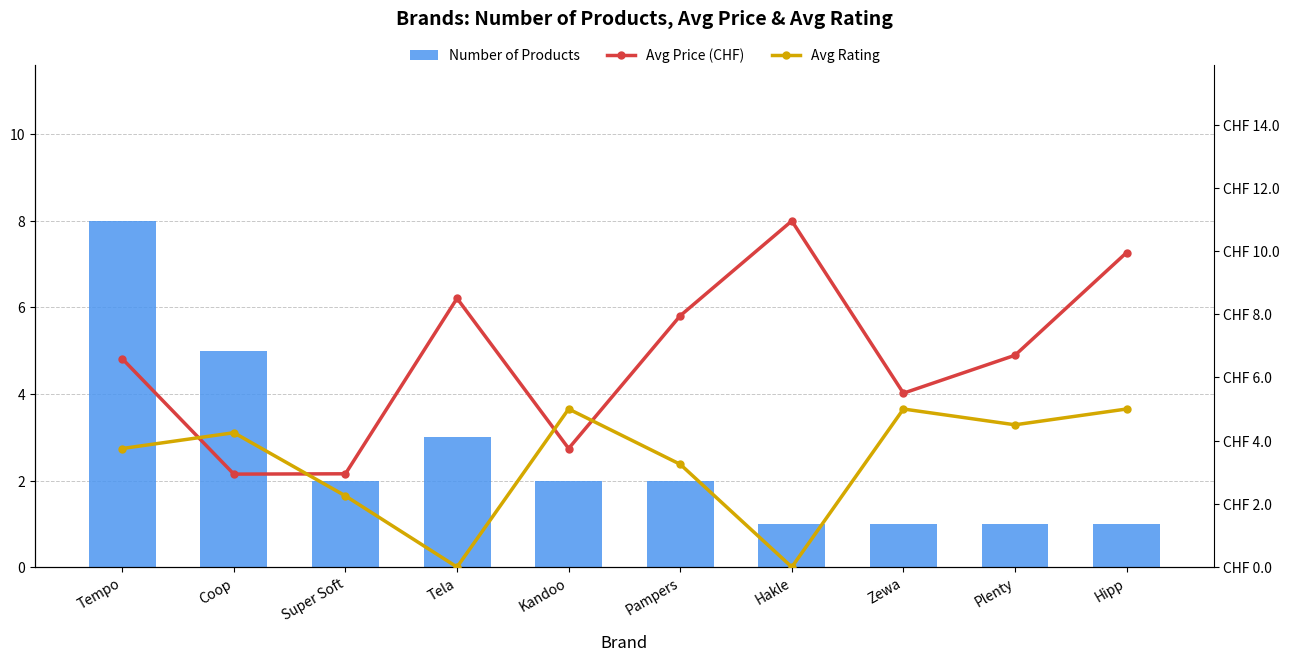

Which series has the largest range (max minus min)?

Avg Price (CHF)